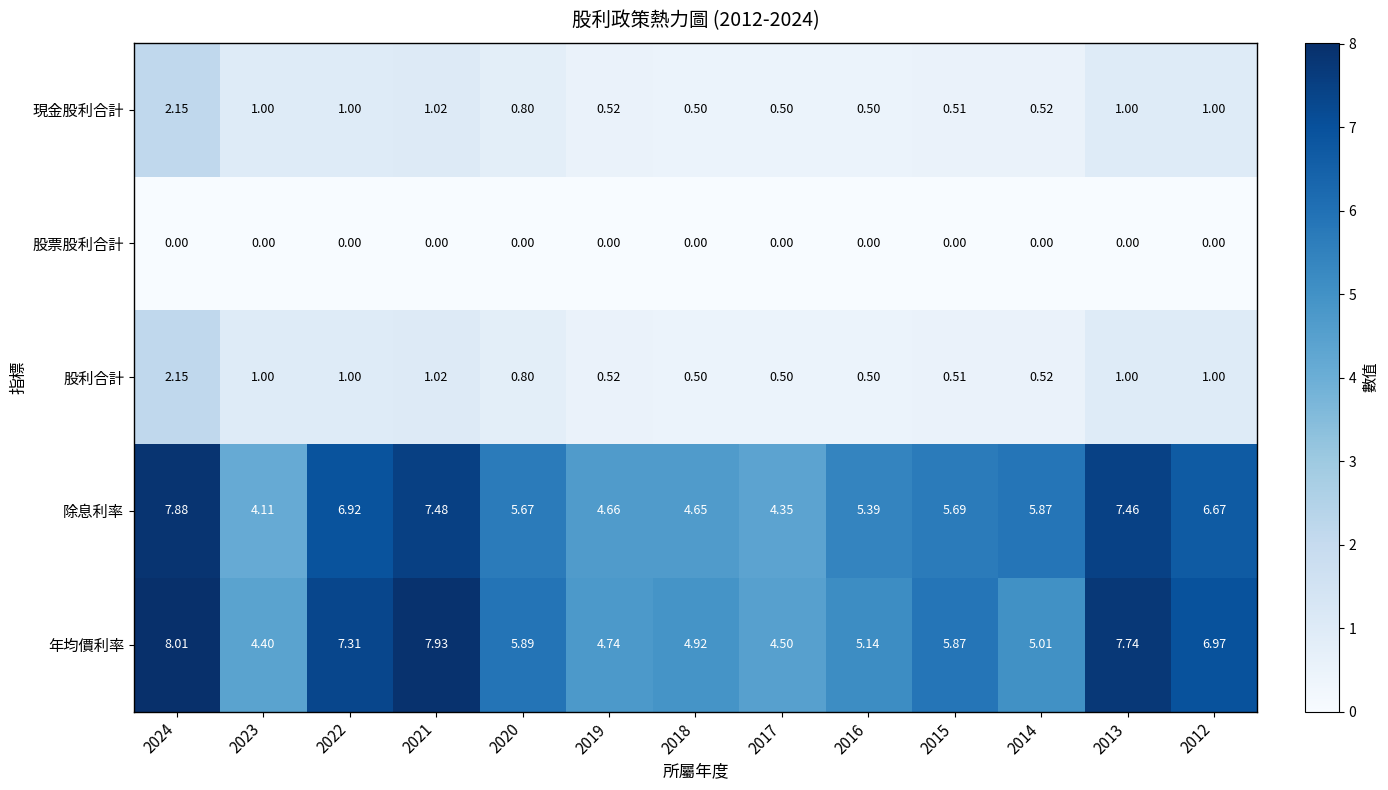

Between 2018 and 2017, which series saw the biggest shift?

年均價利率